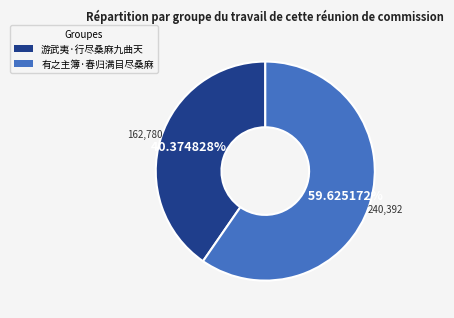

To the nearest percent, what is the average slice percentage?

50%